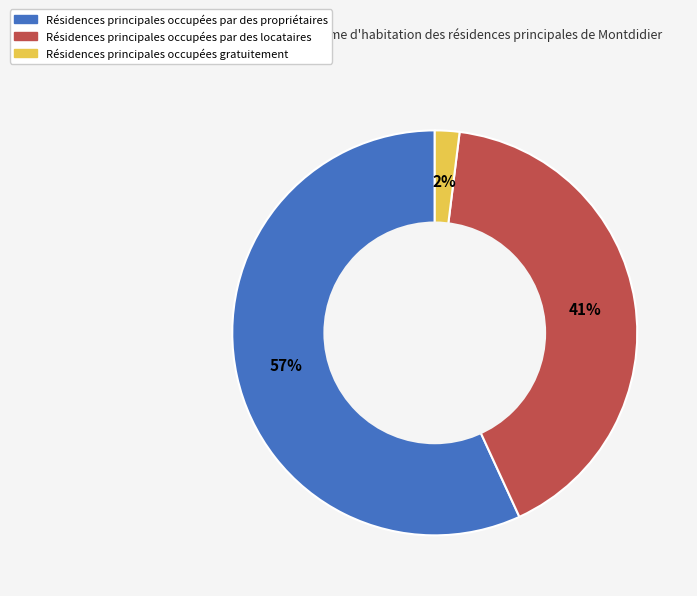

To the nearest percent, what is the difference between the largest and smallest slice percentages?

55%